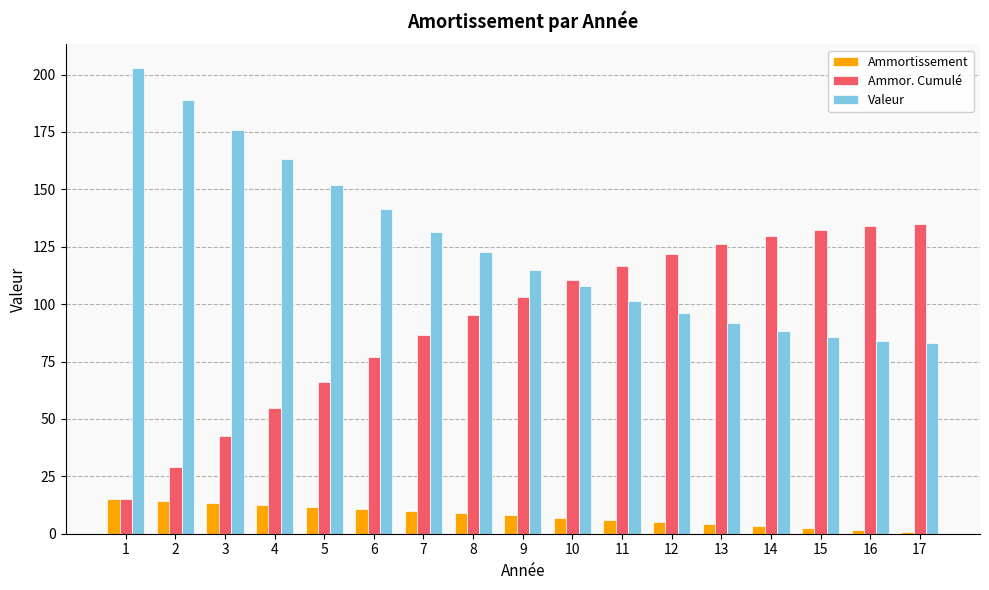

The Ammortissement series shows 6.2 at 11. True or false?

True